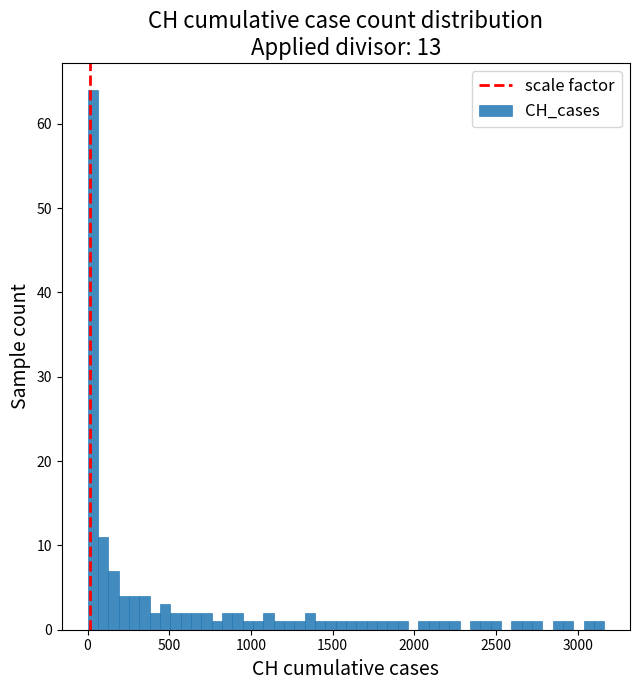

Around what value on the x-axis is the tallest bar? Give the approximate position of its centre, as read against the axis.

50